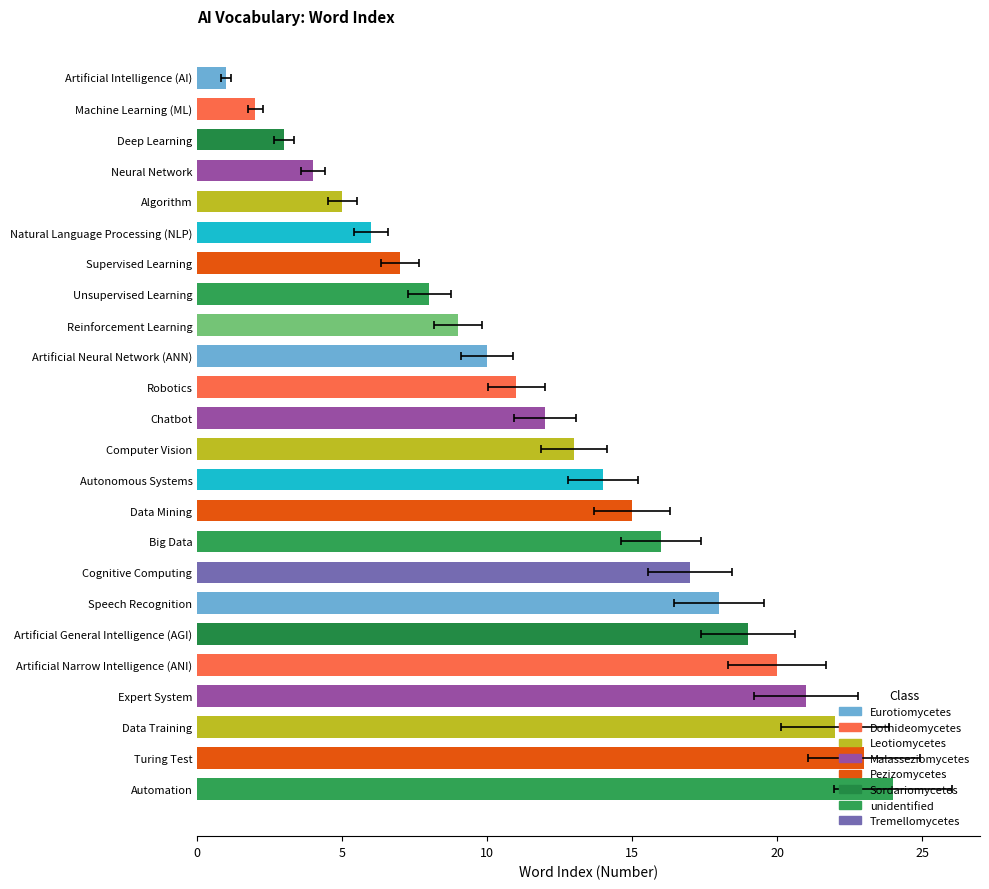

What is the difference between the second highest and minimum values?

22